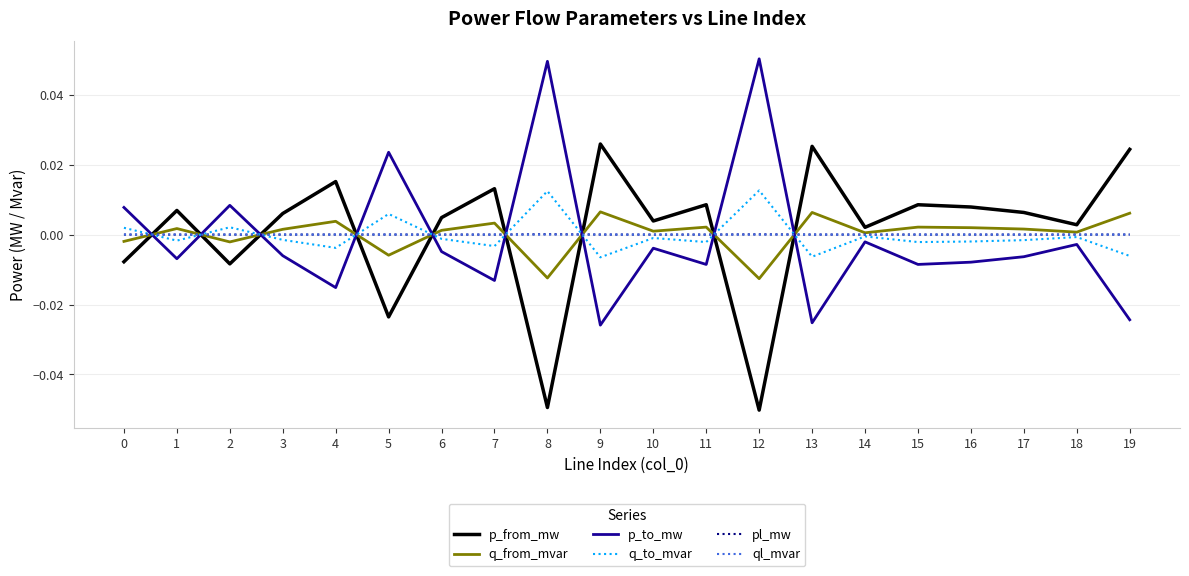

The value of q_from_mvar at 11 is 0.0. True or false?

True